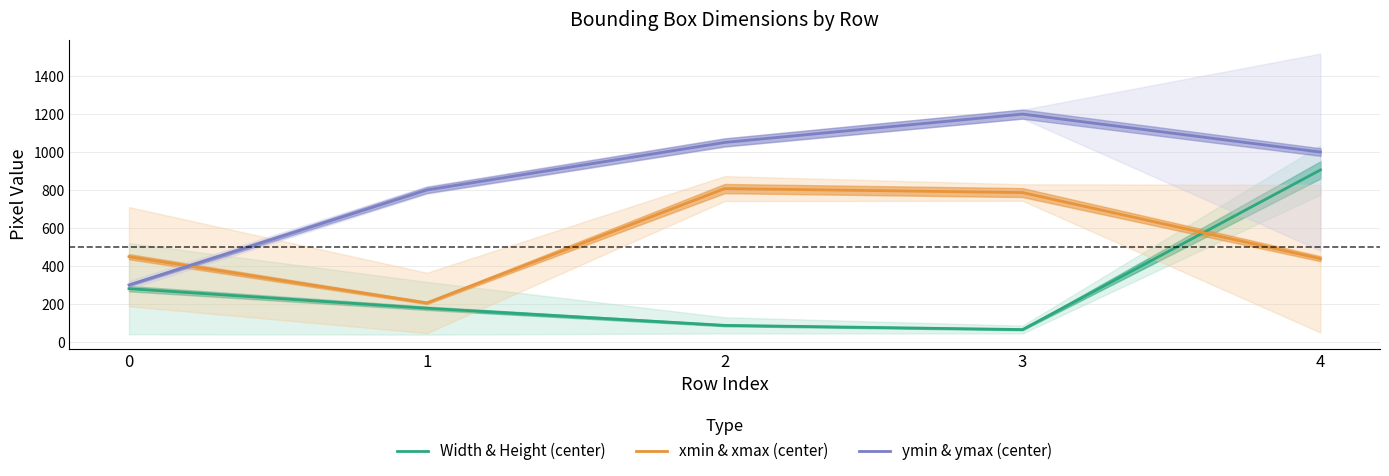

True or false: xmin & xmax (center) and Width & Height (center) intersect in this chart.

True